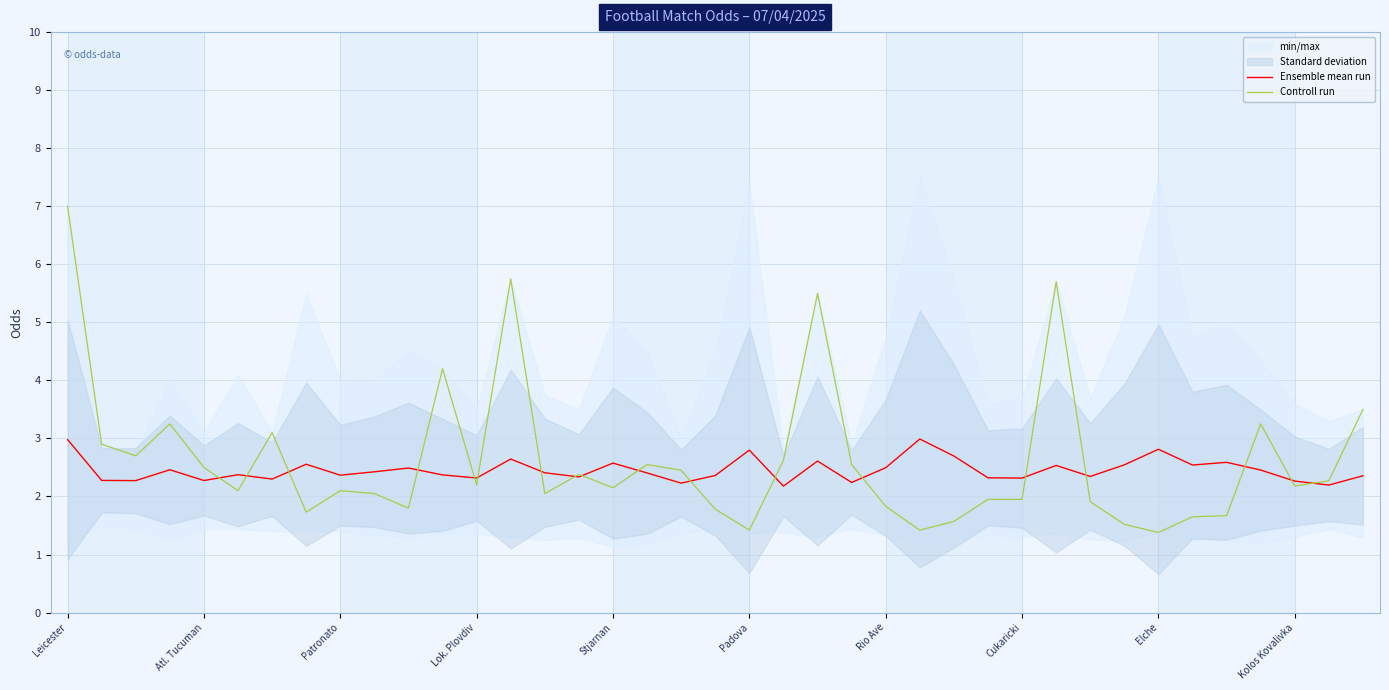

What is the minimum value for Controll run?

1.4